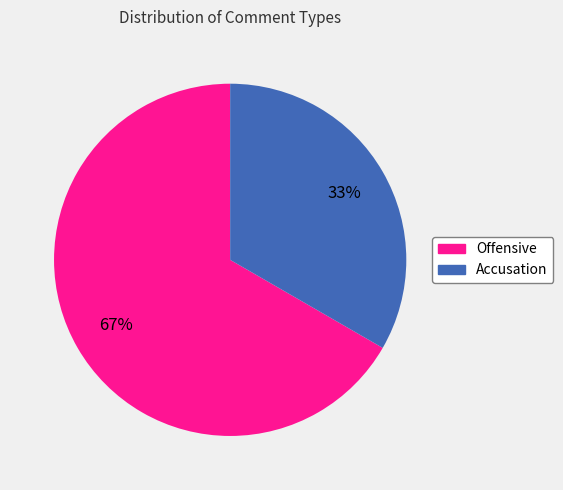

What is the largest slice in the pie chart?

Offensive